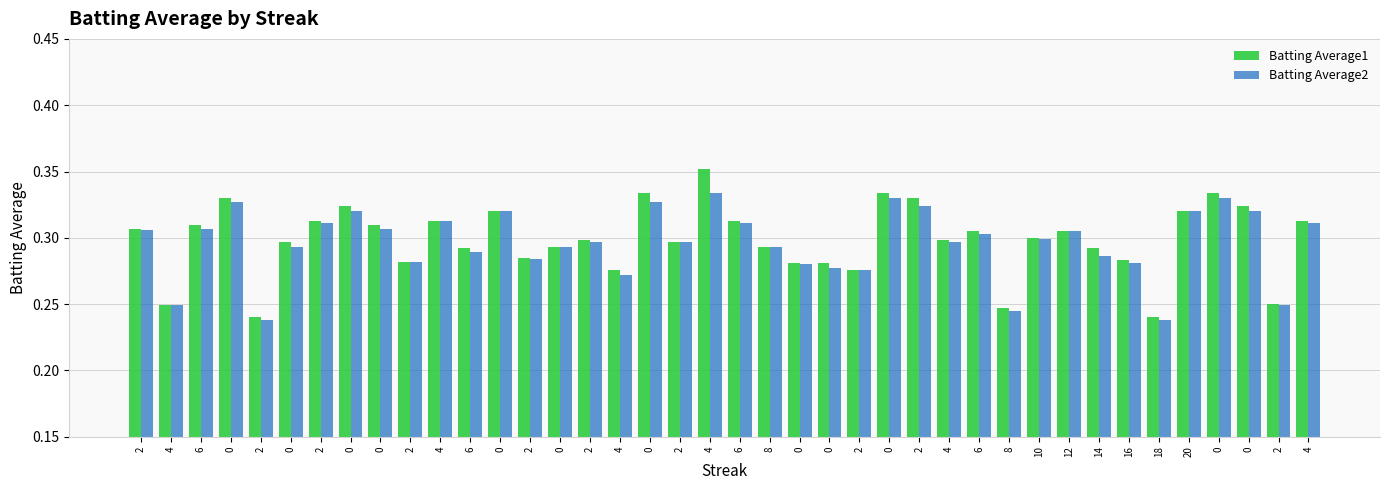

What are all the series names shown in the legend?

Batting Average1, Batting Average2